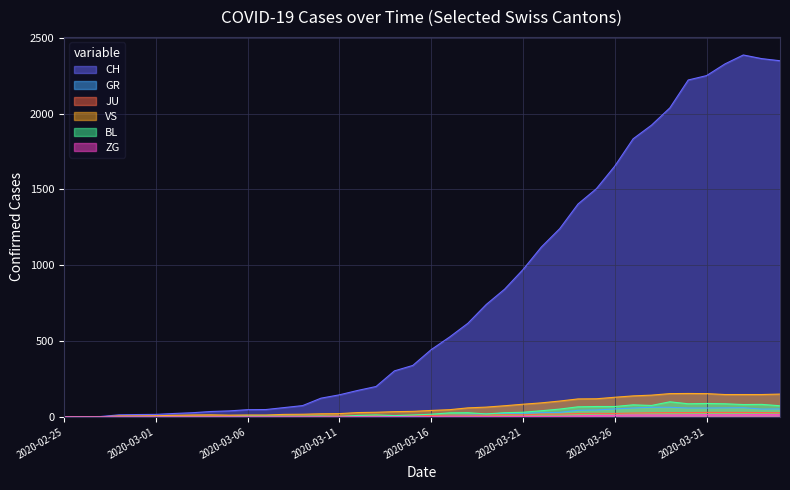

True or false: JU has more than 0 points higher than both neighbors.

True